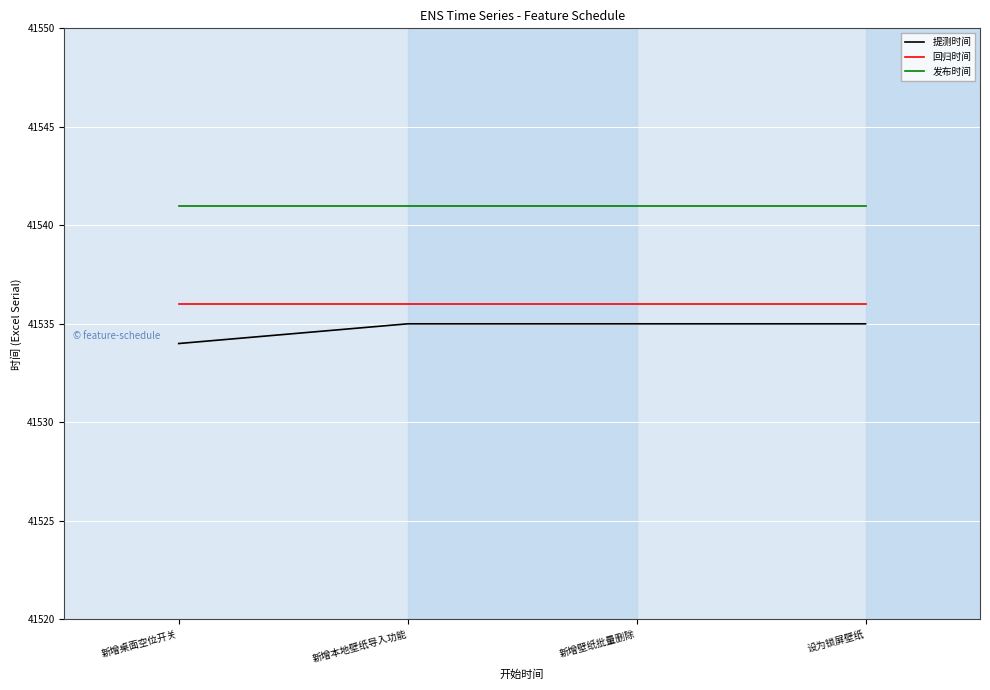

What position from the right is 新增壁纸批量删除?

2